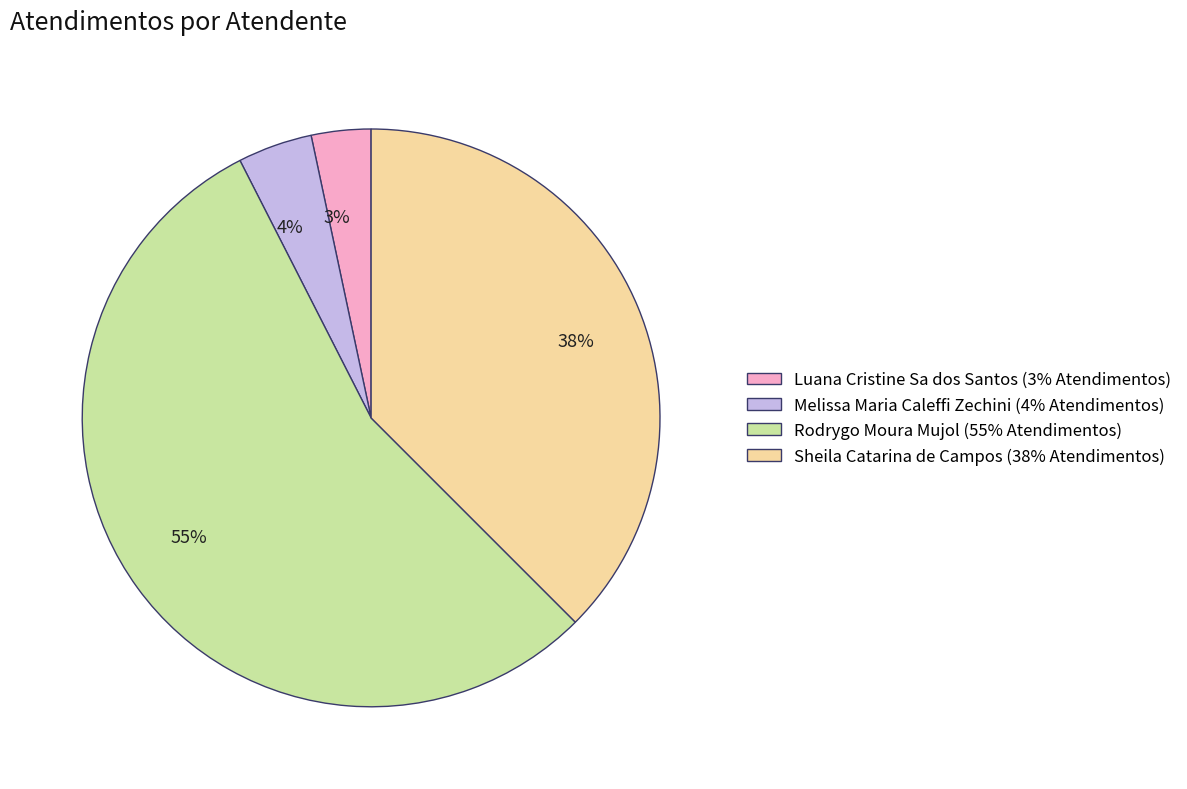

Count the number of slices in the pie.

4